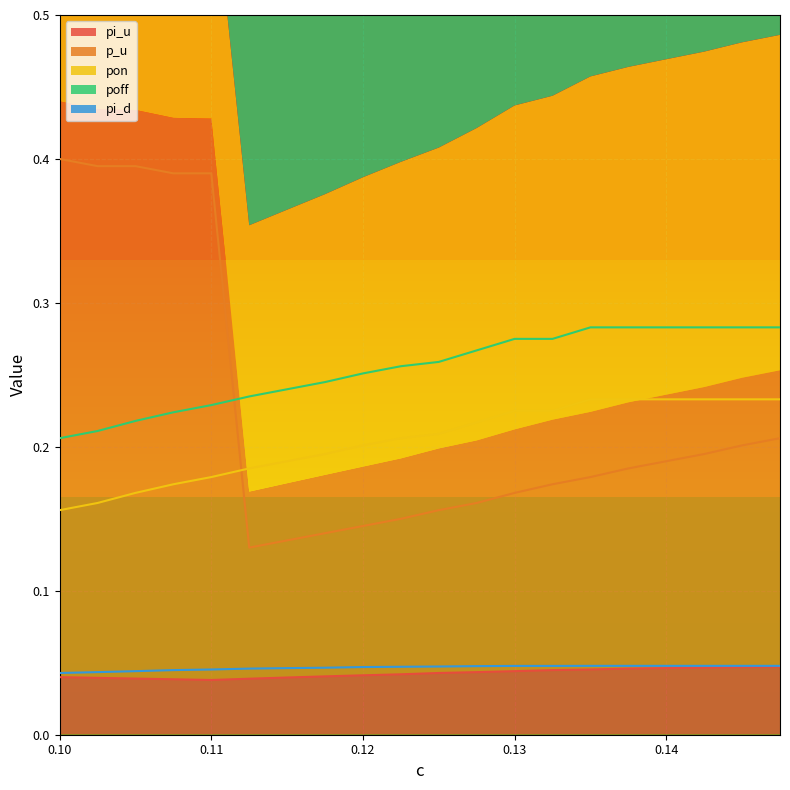

Where do p_u and pon first cross each other?

0.11 and 0.1125